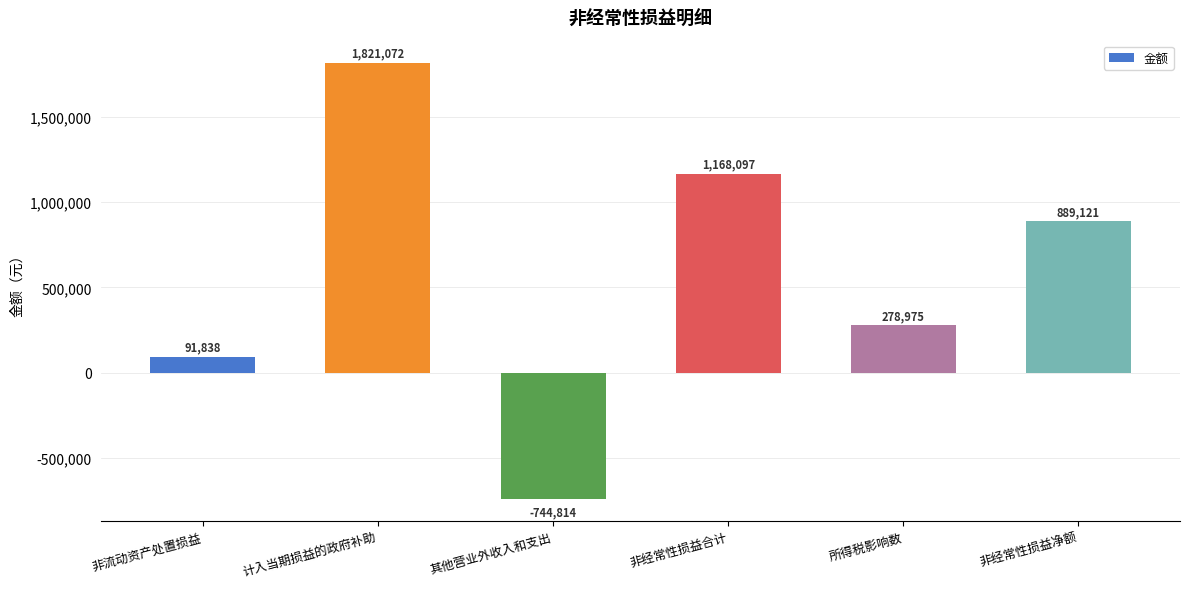

The chart shows a value of 535851.5 at 非经常性损益净额. True or false?

False